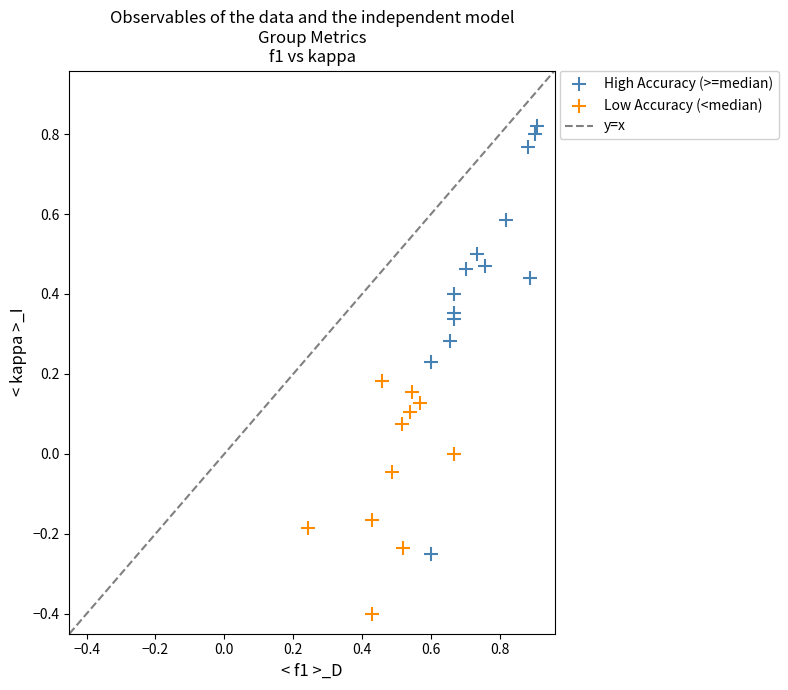

Which series has the widest spread of Y values?

High Accuracy (>=median)